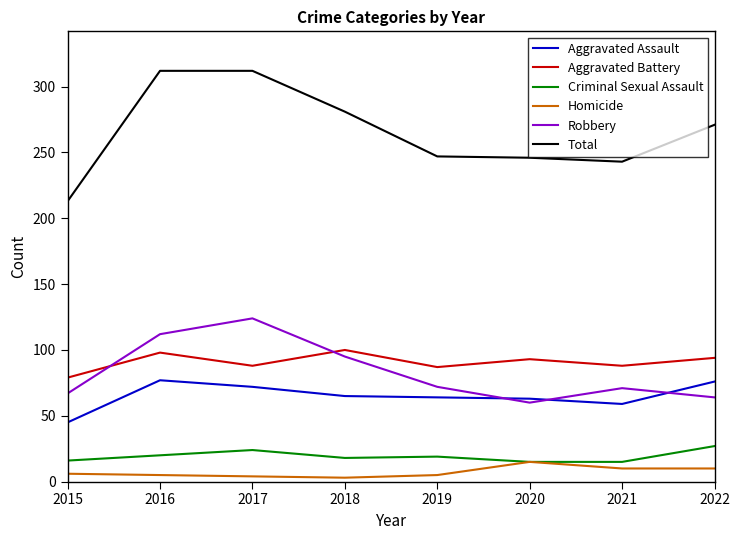

True or false: Criminal Sexual Assault and Robbery cross at least once.

False